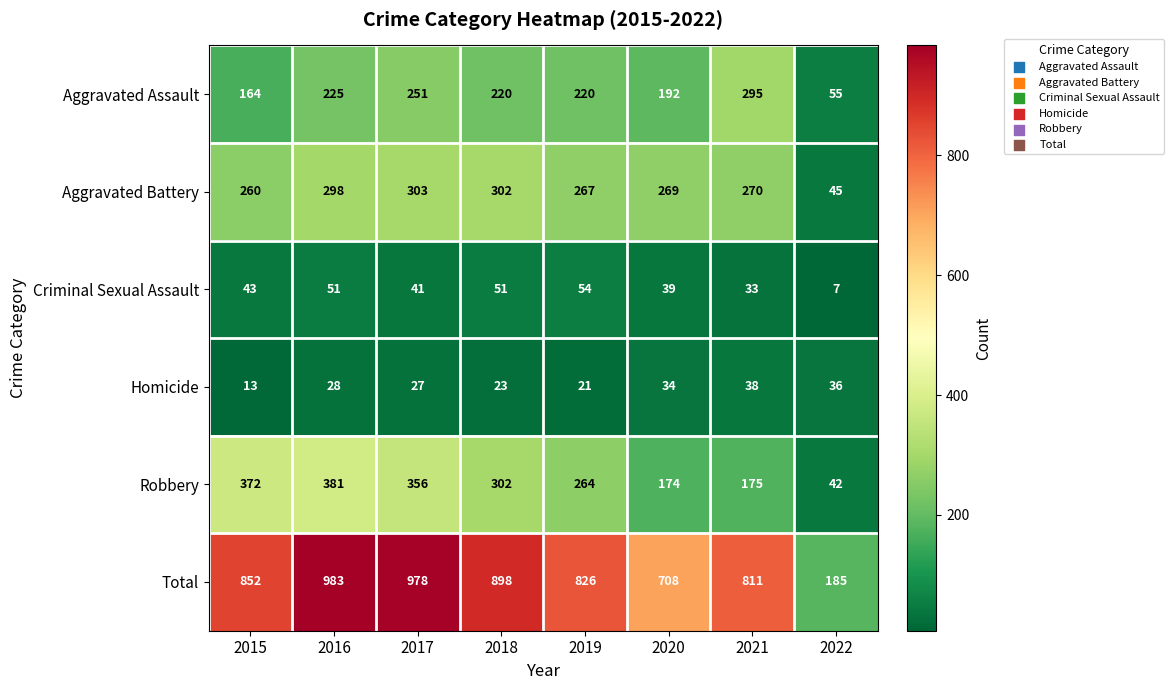

The value of Robbery at 2016 is 641. True or false?

False